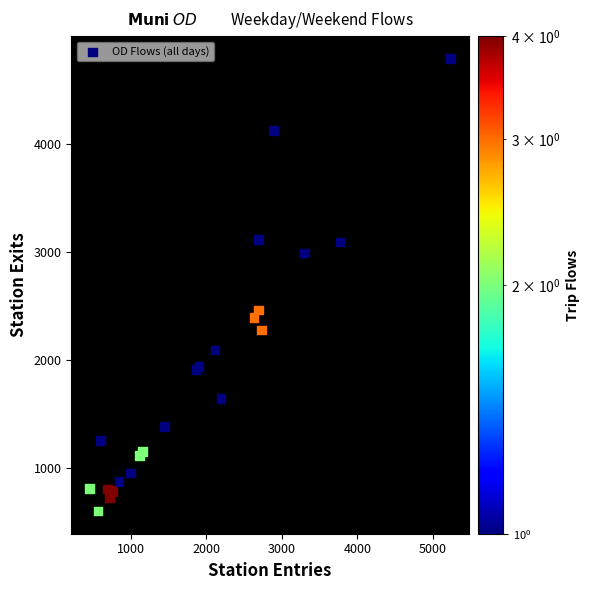

What Y value in the scatter plot is closest to 2693?

2462.3